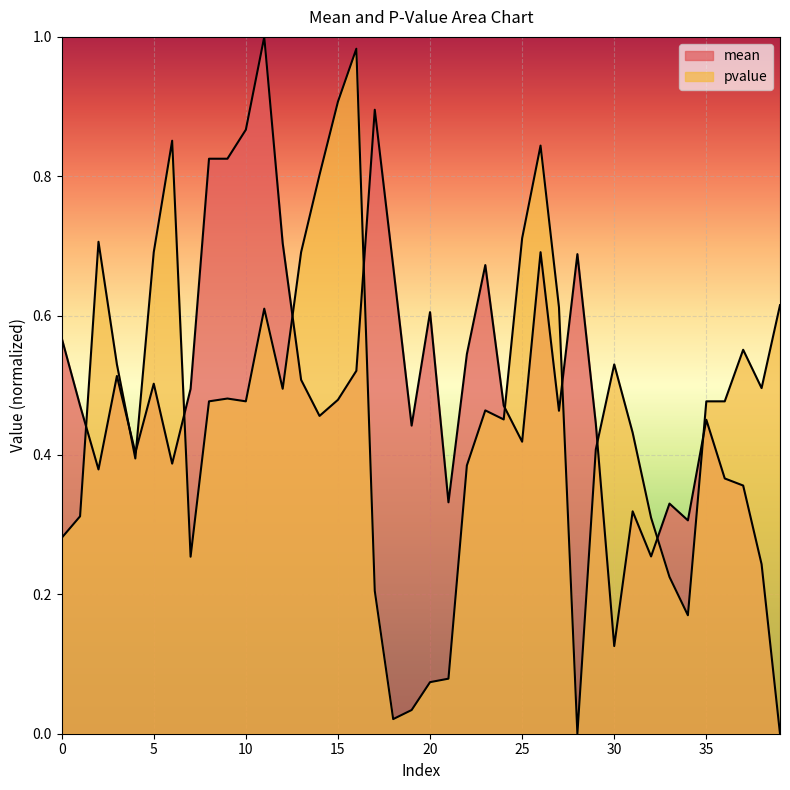

Reading left to right, list all the values displayed in this chart.

mean: 0=0.6	1=0.5	2=0.4	3=0.5	4=0.4	5=0.5	6=0.4	7=0.5	8=0.8	9=0.8	10=0.9	11=1.0	12=0.7	13=0.5	14=0.5	15=0.5	16=0.5	17=0.9	18=0.7	19=0.4	20=0.6	21=0.3	22=0.5	23=0.7	24=0.5	25=0.4	26=0.7	27=0.5	28=0.7	29=0.4	30=0.1	31=0.3	32=0.3	33=0.3	34=0.3	35=0.5	36=0.4	37=0.4	38=0.2	39=0.0
pvalue: 0=0.3	1=0.3	2=0.7	3=0.5	4=0.4	5=0.7	6=0.9	7=0.3	8=0.5	9=0.5	10=0.5	11=0.6	12=0.5	13=0.7	14=0.8	15=0.9	16=1.0	17=0.2	18=0.0	19=0.0	20=0.1	21=0.1	22=0.4	23=0.5	24=0.5	25=0.7	26=0.8	27=0.6	28=0.0	29=0.4	30=0.5	31=0.4	32=0.3	33=0.2	34=0.2	35=0.5	36=0.5	37=0.6	38=0.5	39=0.6